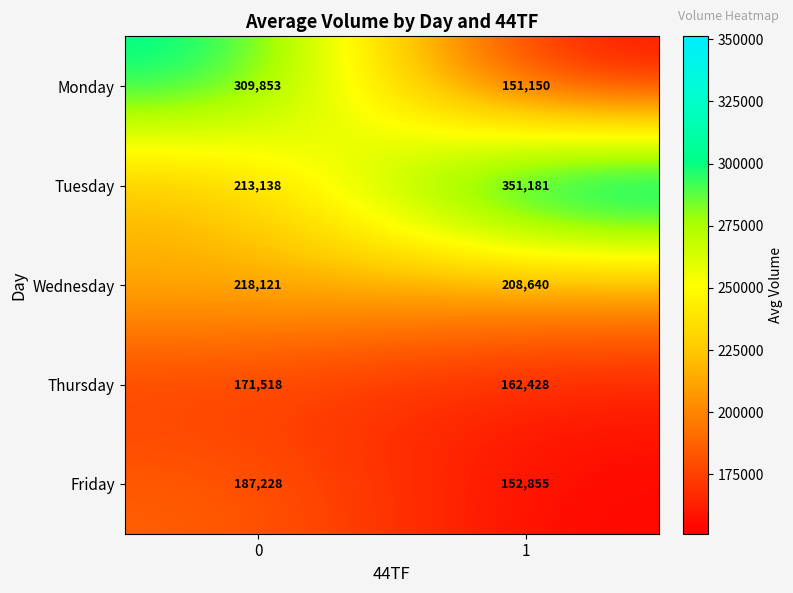

True or false: Friday has a value of 82461 at 0.

False